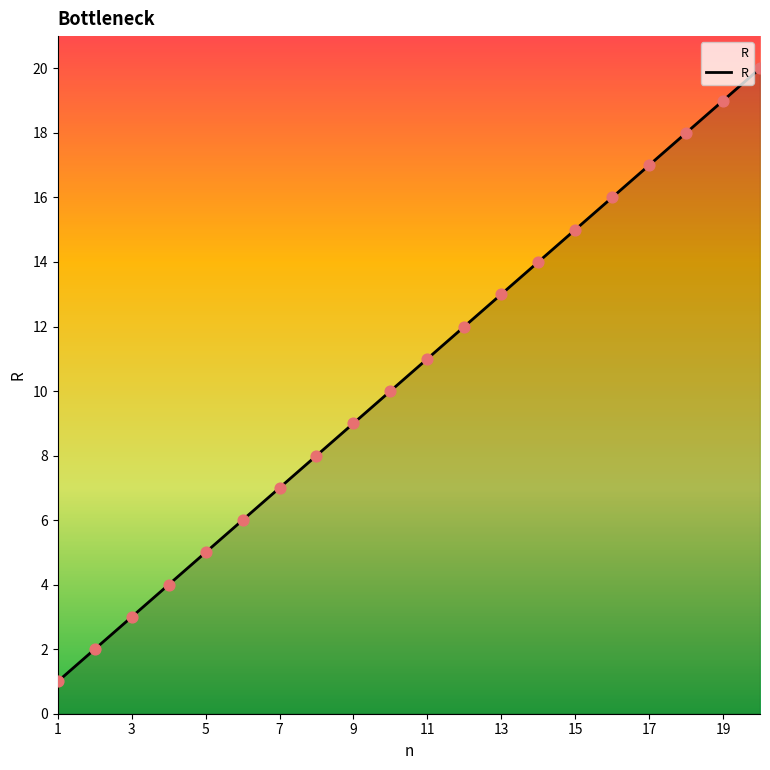

What is the difference between the maximum and minimum values?

19